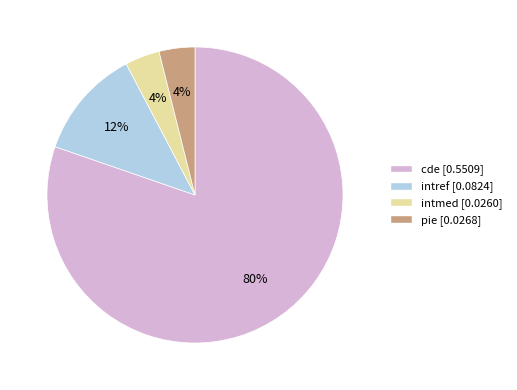

Do cde and intref together represent more than half of the pie?

Yes